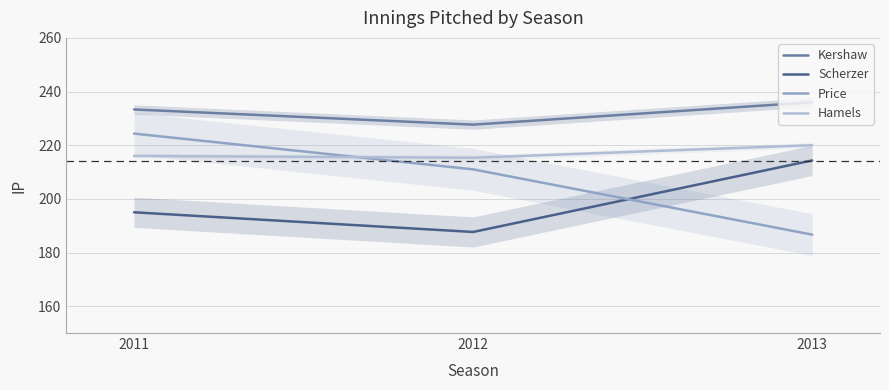

Rank the series at 2013 from highest to lowest value.

Kershaw, Hamels, Scherzer, Price